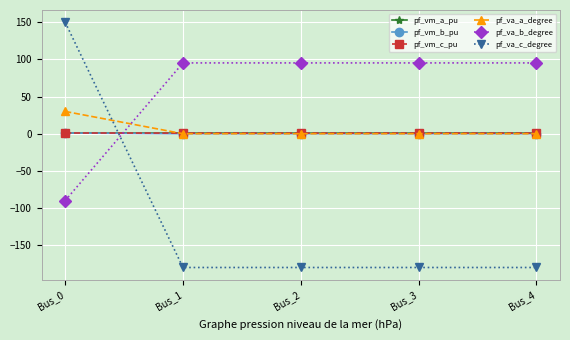

What is the difference between the maximum and minimum values in the pf_va_a_degree series?

30.0